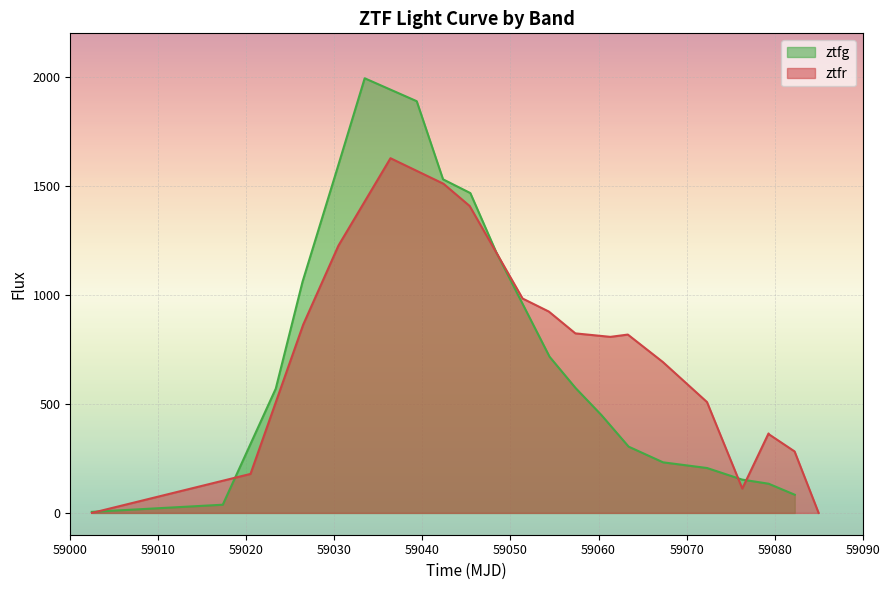

What is the highest value of the ztfg series?

1993.9